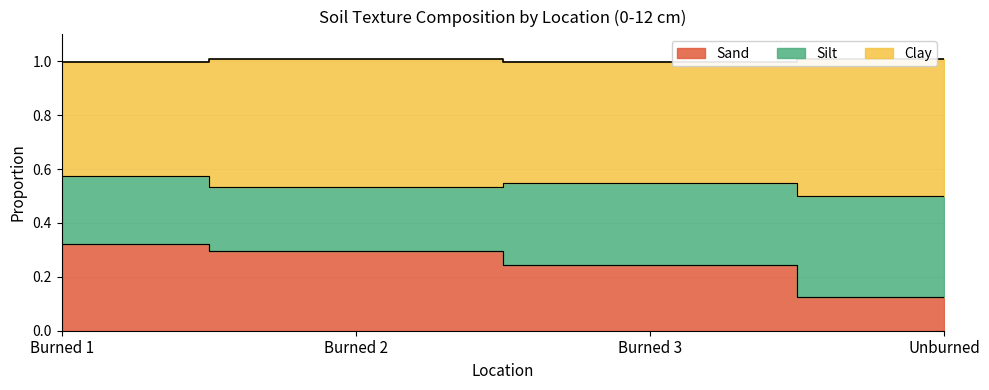

True or false: Clay and Sand intersect in this chart.

False